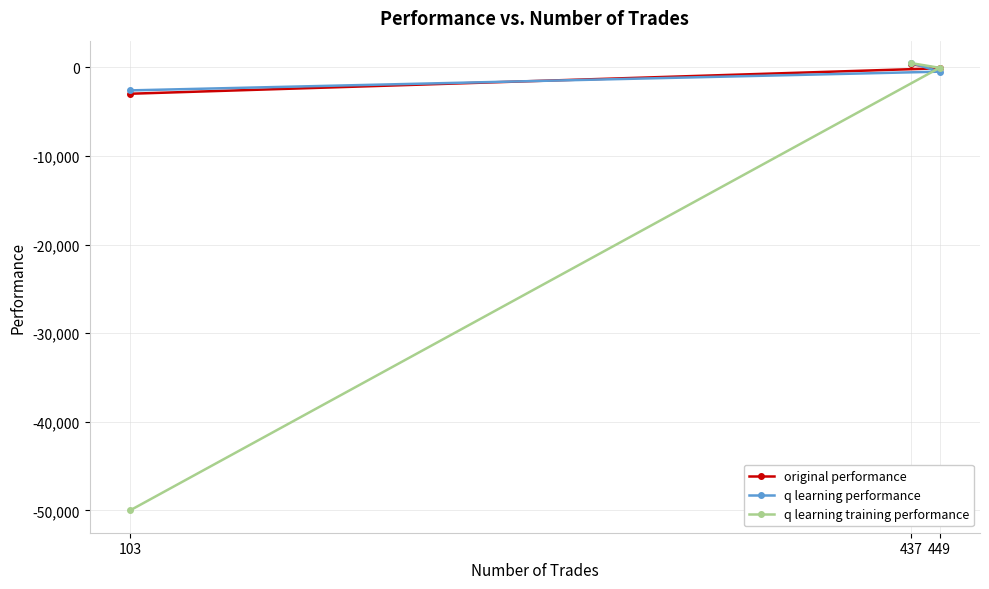

What is the difference between the q learning training performance values at 449 and 103?

49953.4